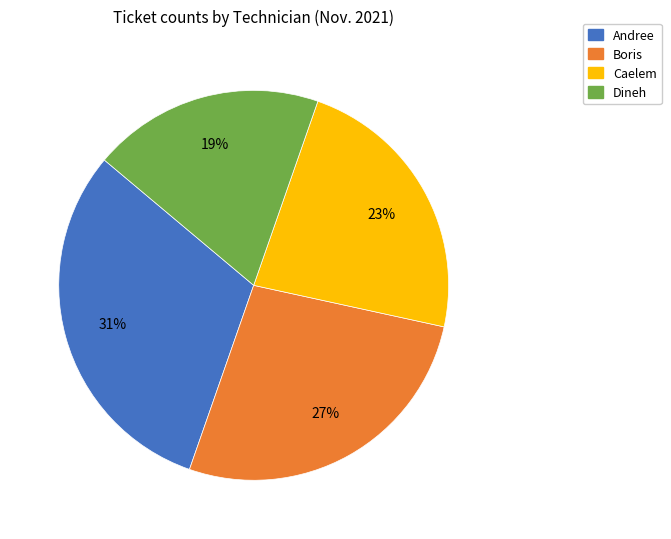

What is the largest slice in the pie chart?

Andree